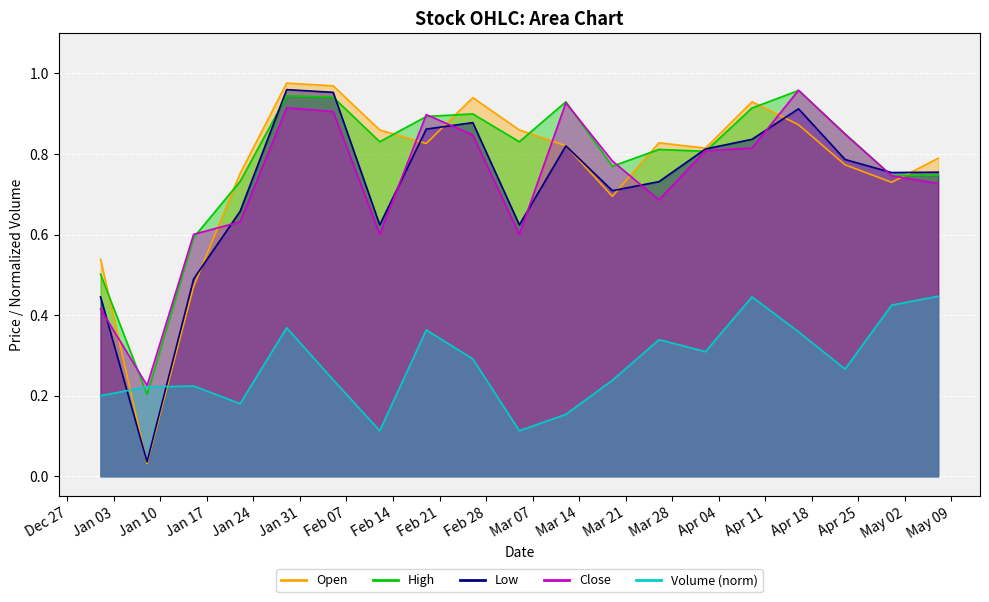

What position from the right is 2023-01-15?

17